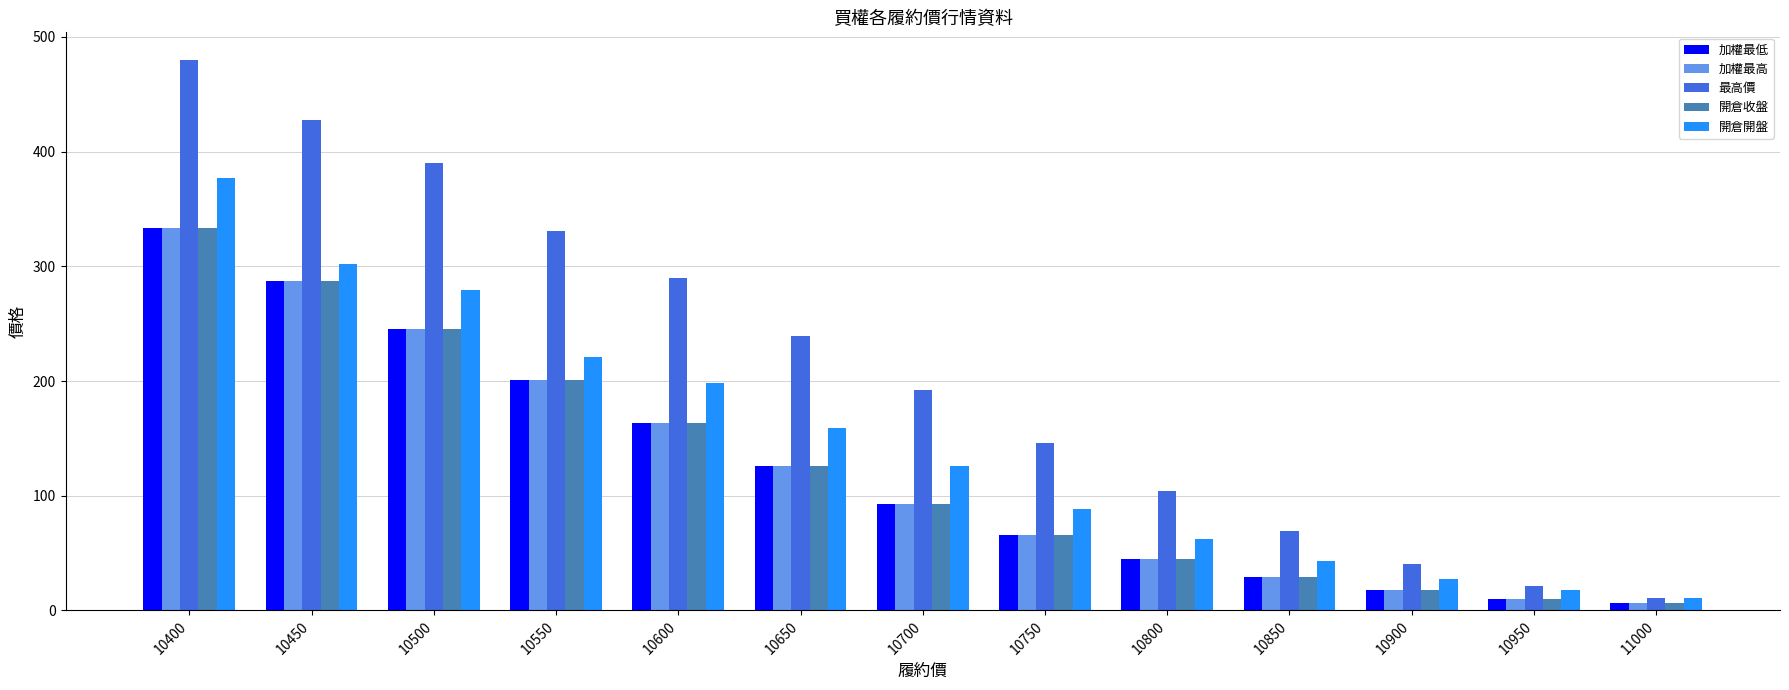

Reading left to right, list all the values displayed in this chart.

加權最低: 333.0	287.0	245.0	201.0	163.0	126.0	93.0	66.0	44.5	29.0	18.0	10.0	6.1
加權最高: 333.0	287.0	245.0	201.0	163.0	126.0	93.0	66.0	44.5	29.0	18.0	10.0	6.1
最高價: 480.0	428.0	390.0	331.0	290.0	239.0	192.0	146.0	104.0	69.0	40.5	21.5	11.0
開倉收盤: 333.0	287.0	245.0	201.0	163.0	126.0	93.0	66.0	44.5	29.0	18.0	10.0	6.1
開倉開盤: 377.0	302.0	279.0	221.0	198.0	159.0	126.0	88.0	62.0	43.0	27.0	17.5	10.5